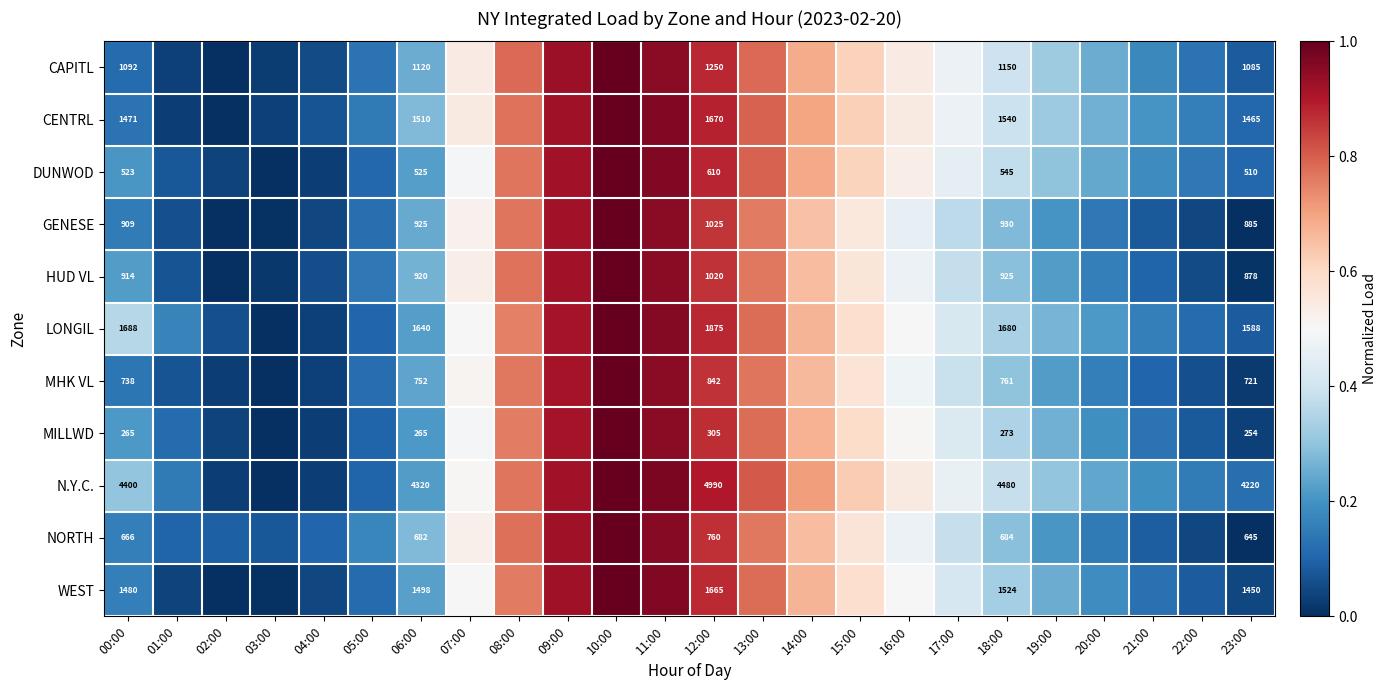

The value of MILLWD at 14:00 is 0.7. True or false?

True